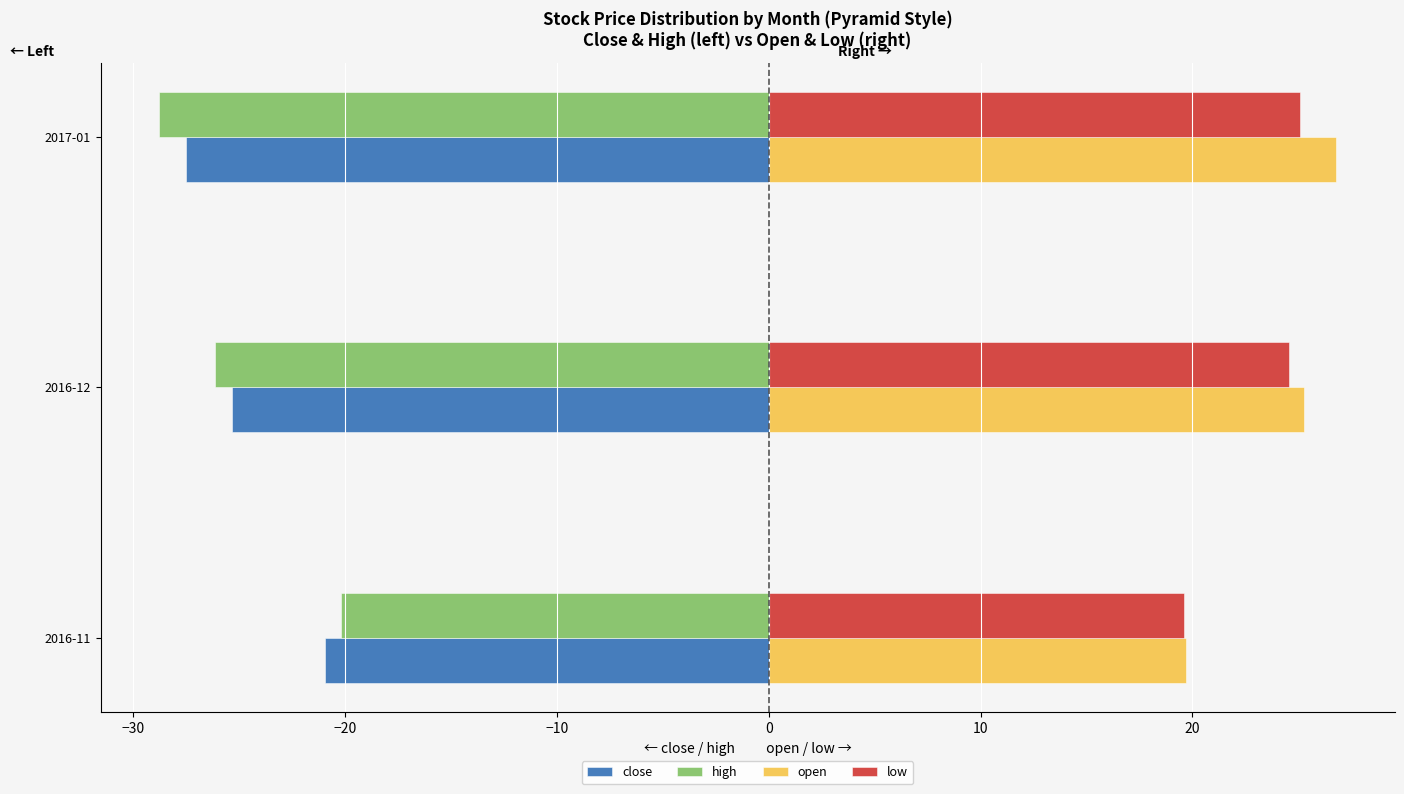

Is it true that open equals 25.3 at 2016-12?

True